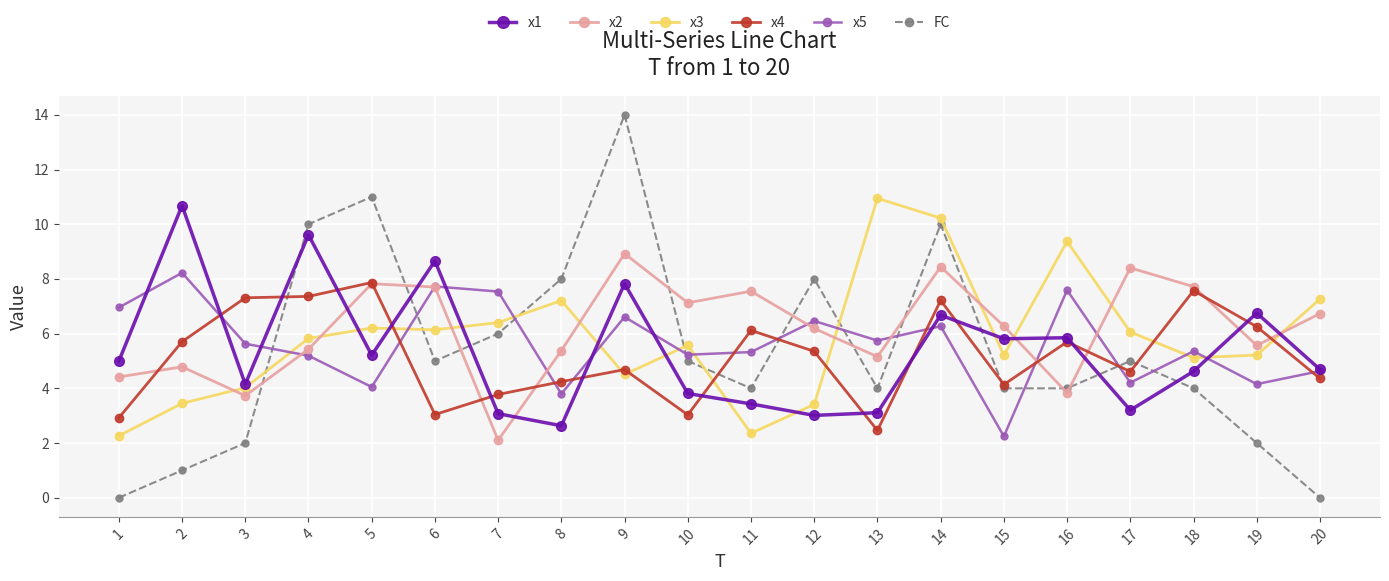

Which series changed the most between 11 and 18?

x3